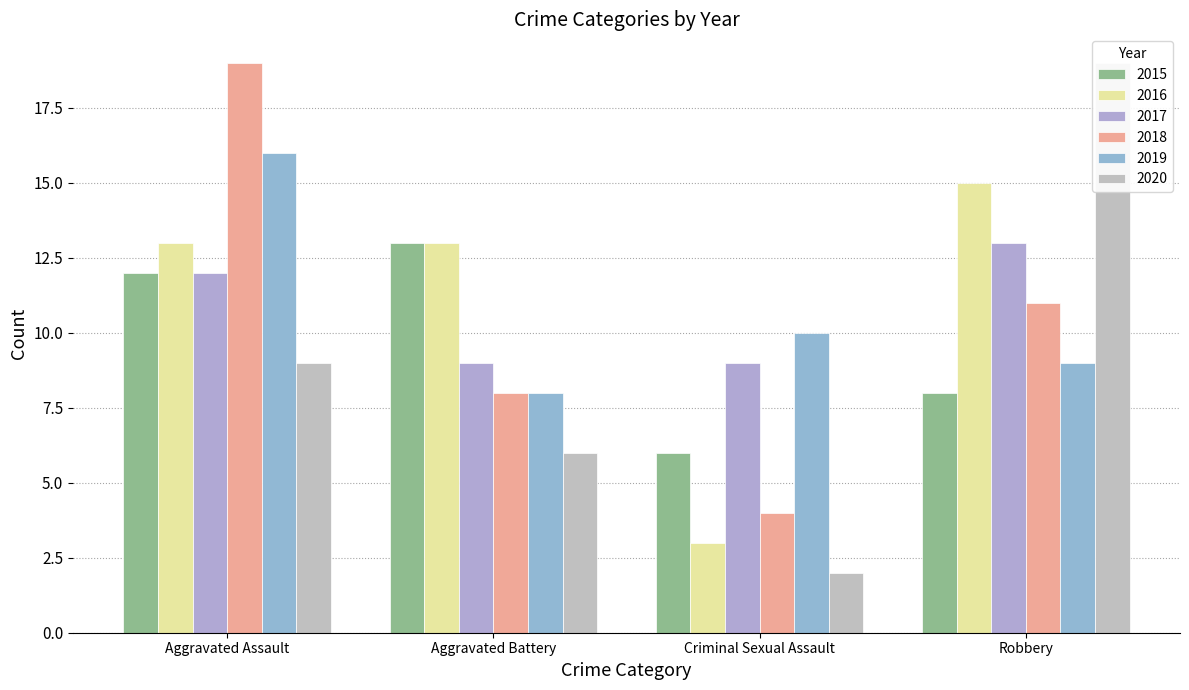

Rank the series at Criminal Sexual Assault from lowest to highest value.

2020, 2016, 2018, 2015, 2017, 2019